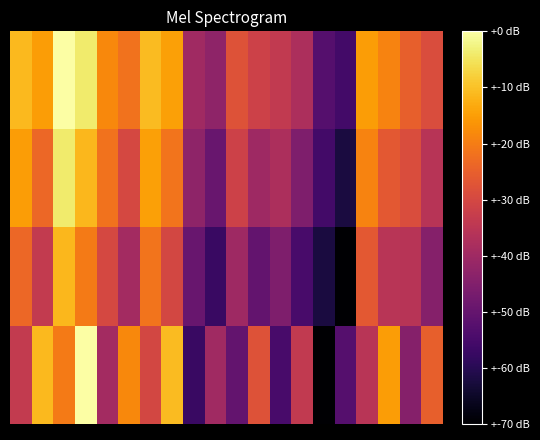

At how many categories does at least one series exceed 2049?

10